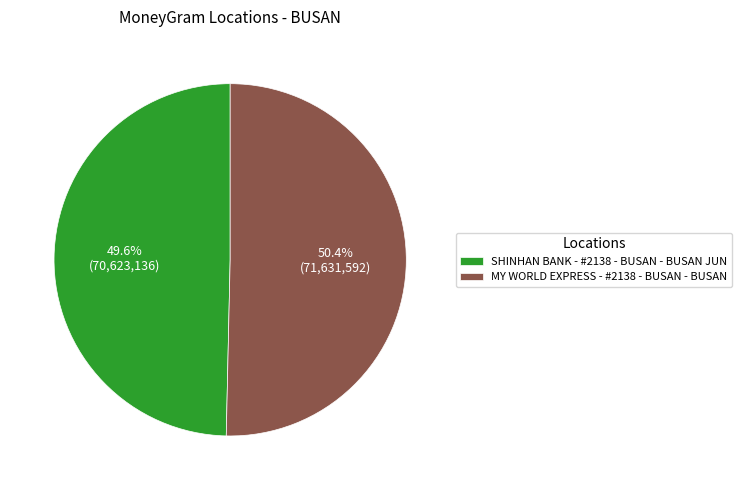

Does MY WORLD EXPRESS - #2138 - BUSAN - BUSAN account for over 50% of the chart?

Yes